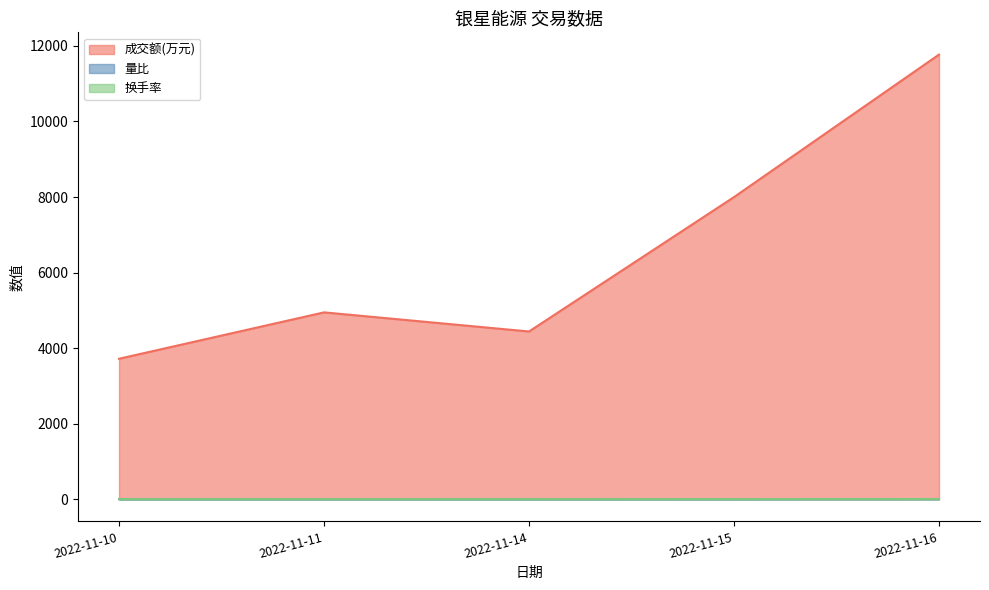

At which category does the chart reach its minimum across all series?

2022-11-10